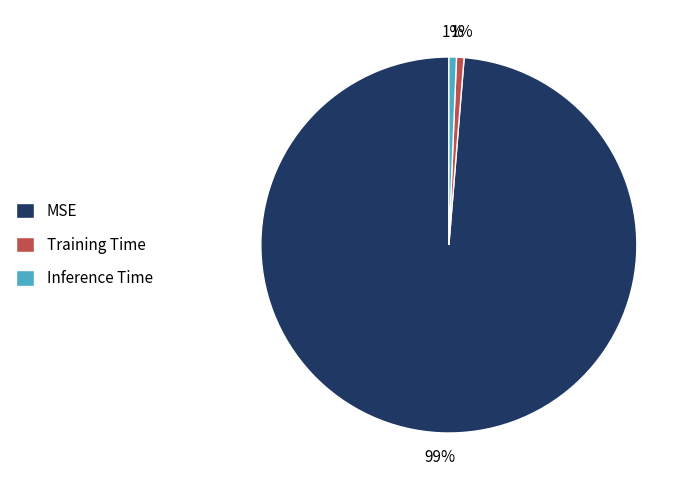

Is there a majority slice in this chart?

Yes